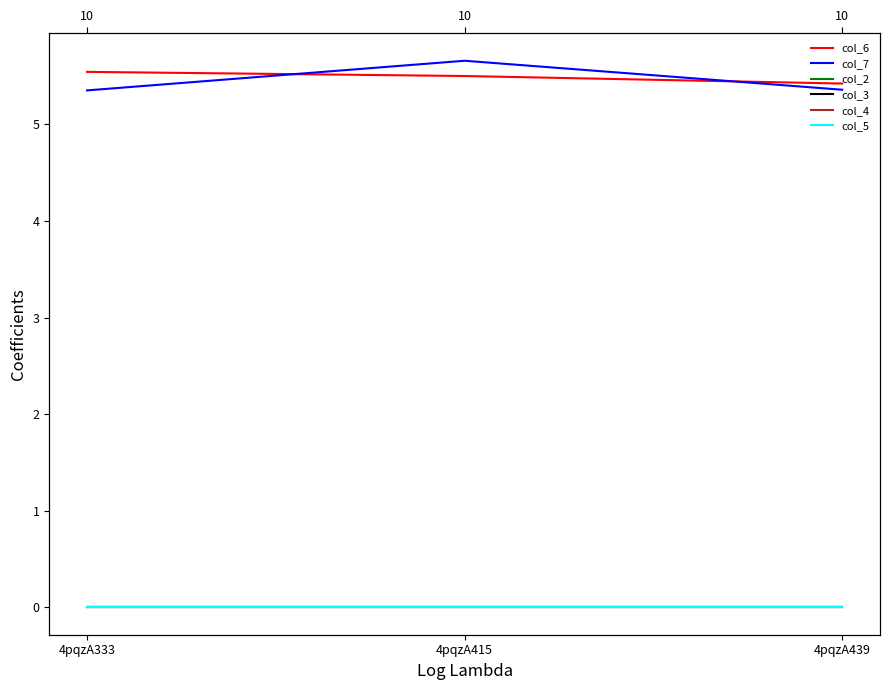

Does the chart display data point markers on the line(s)?

No